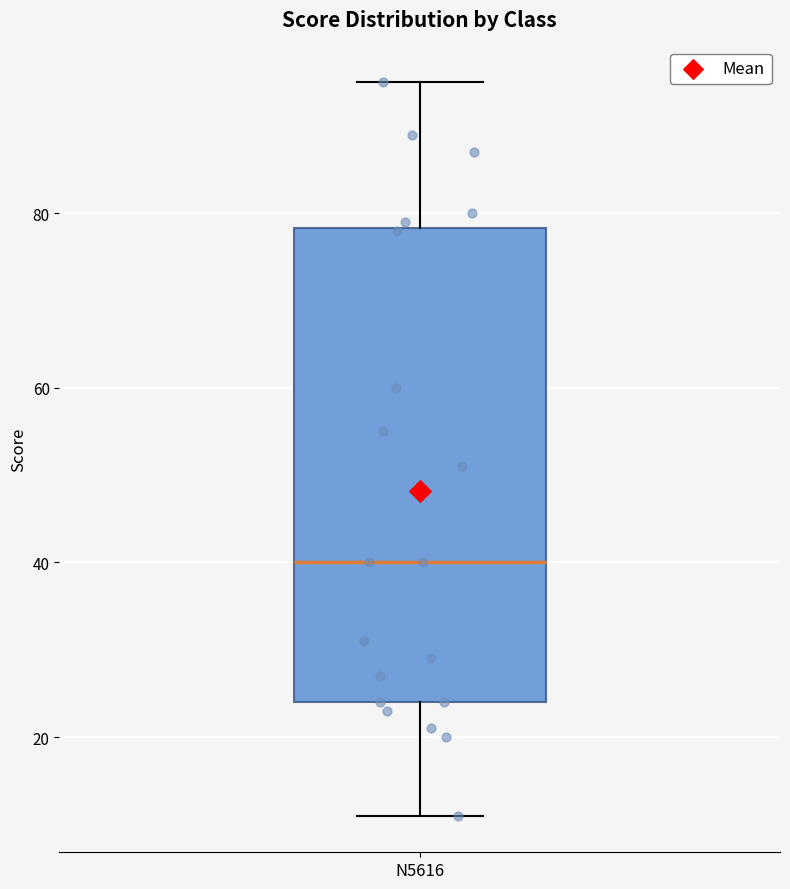

Read this box plot against the y-axis: the position of the median line, the range covered by the box, and the ends of both whiskers. The values are not printed on the chart, so give them approximately, as read against the axis.

median 40, box 24 to 78, whiskers 12 to 96